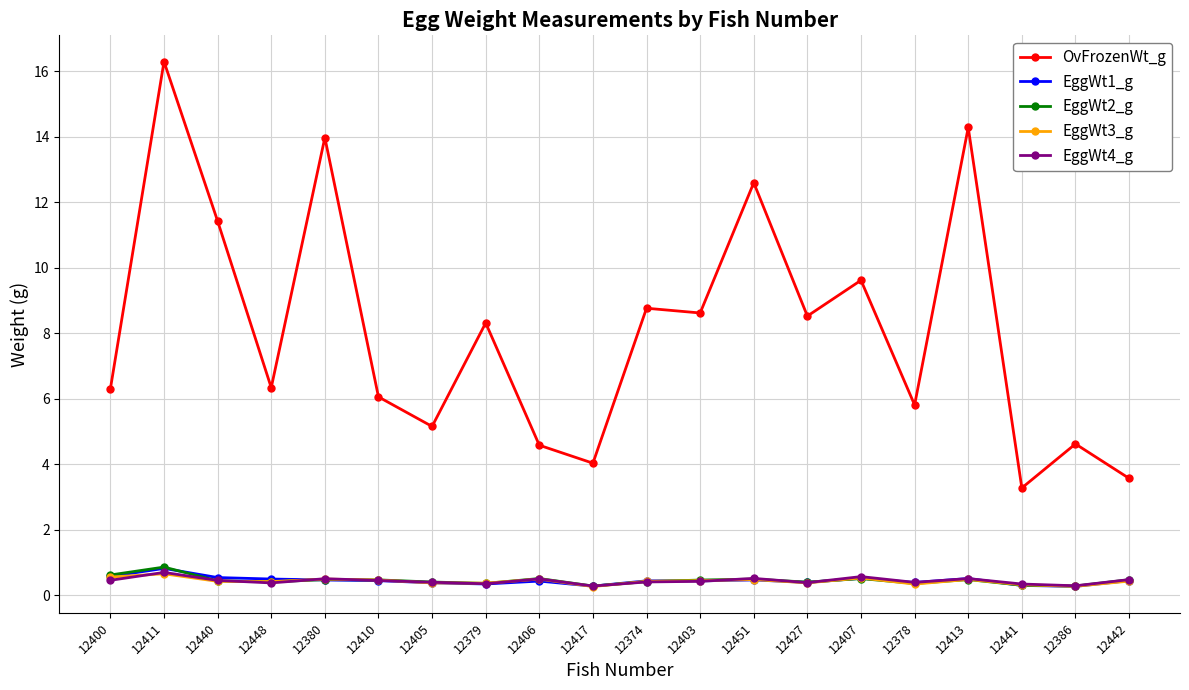

What is the maximum value for EggWt2_g?

0.9